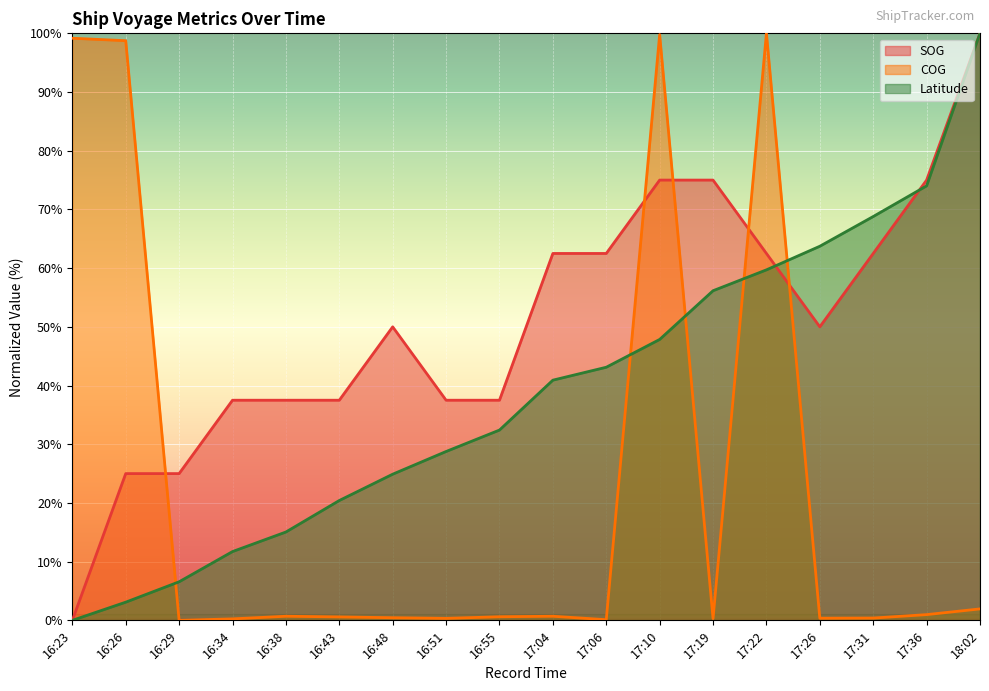

What is the label of the 11th point from the right?

16:51